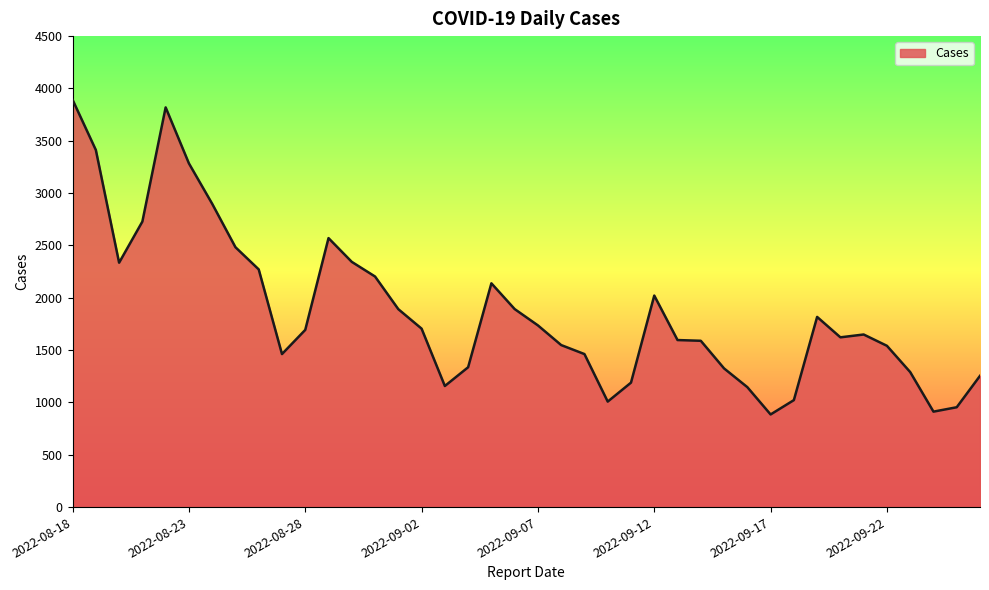

What is the difference between the maximum and minimum values?

3007